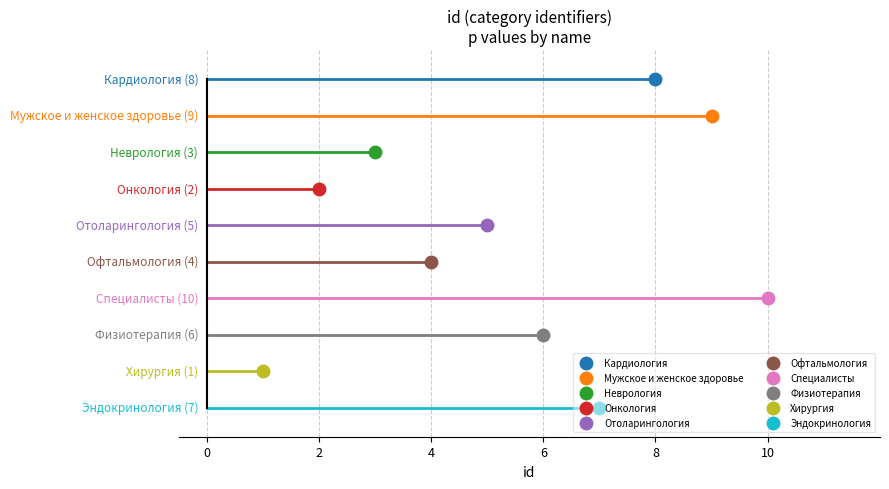

What is the value of the 9th point from the left?

1